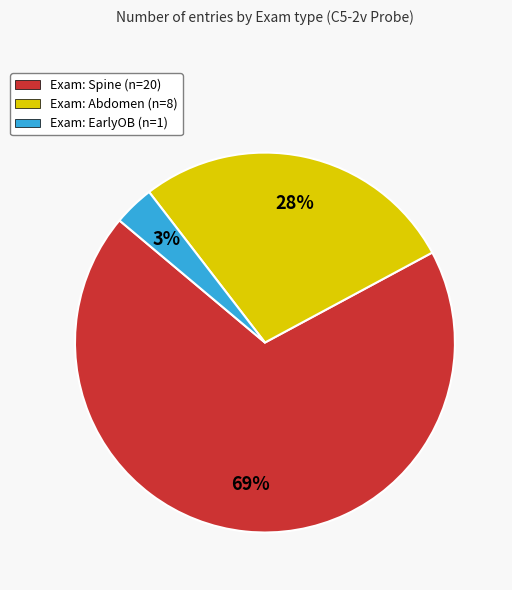

To the nearest percent, what is the average slice percentage?

33%